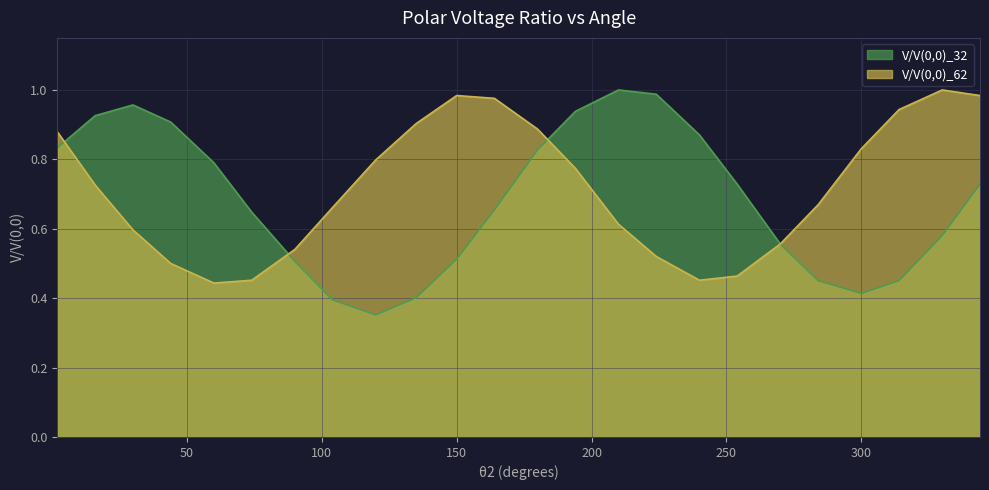

Between 104 and 164, which is larger?

164